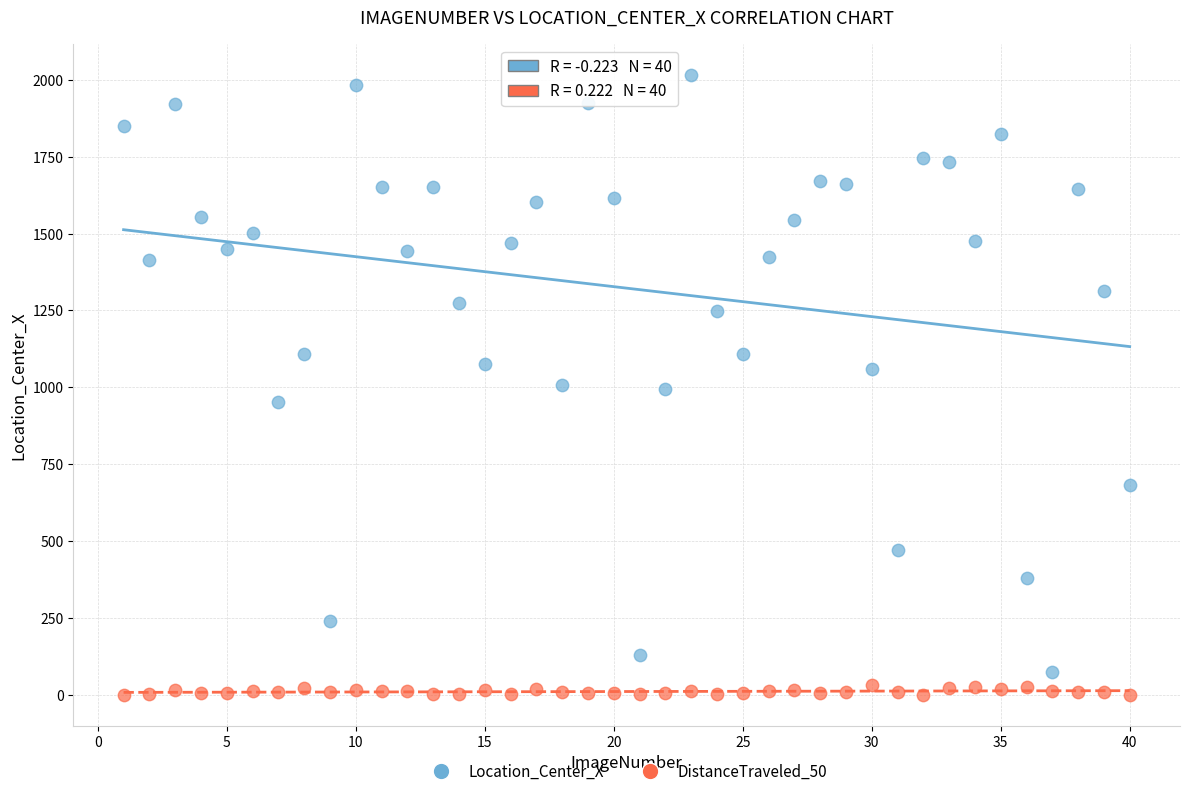

Across all data points, what is the range of Y values (max minus min)?

2014.9